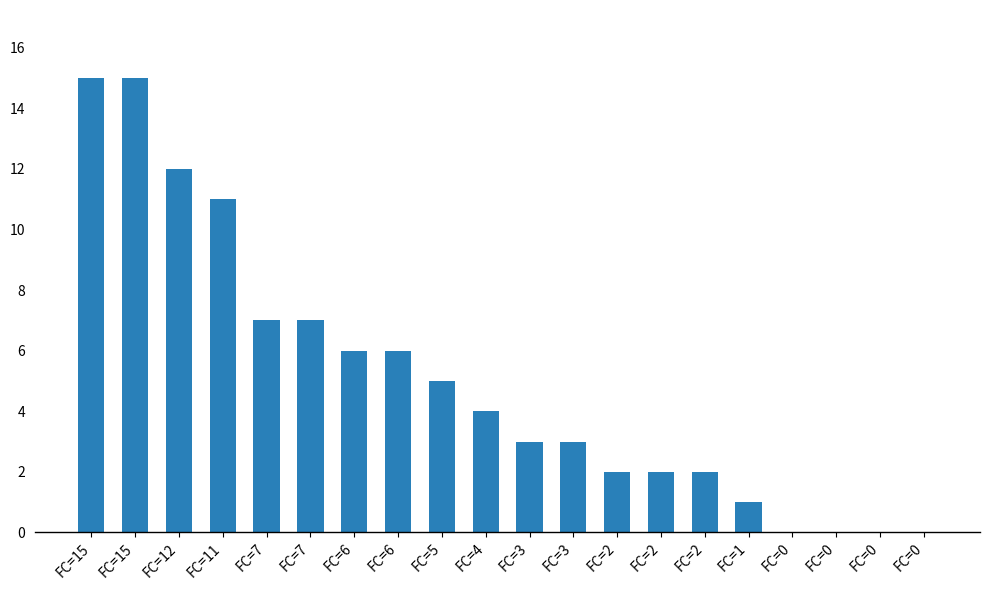

How many distinct data groups are displayed?

1